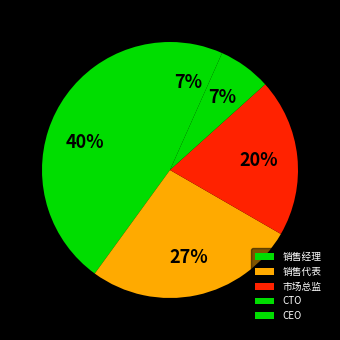

True or false: 销售经理 accounts for 55% of the total.

False